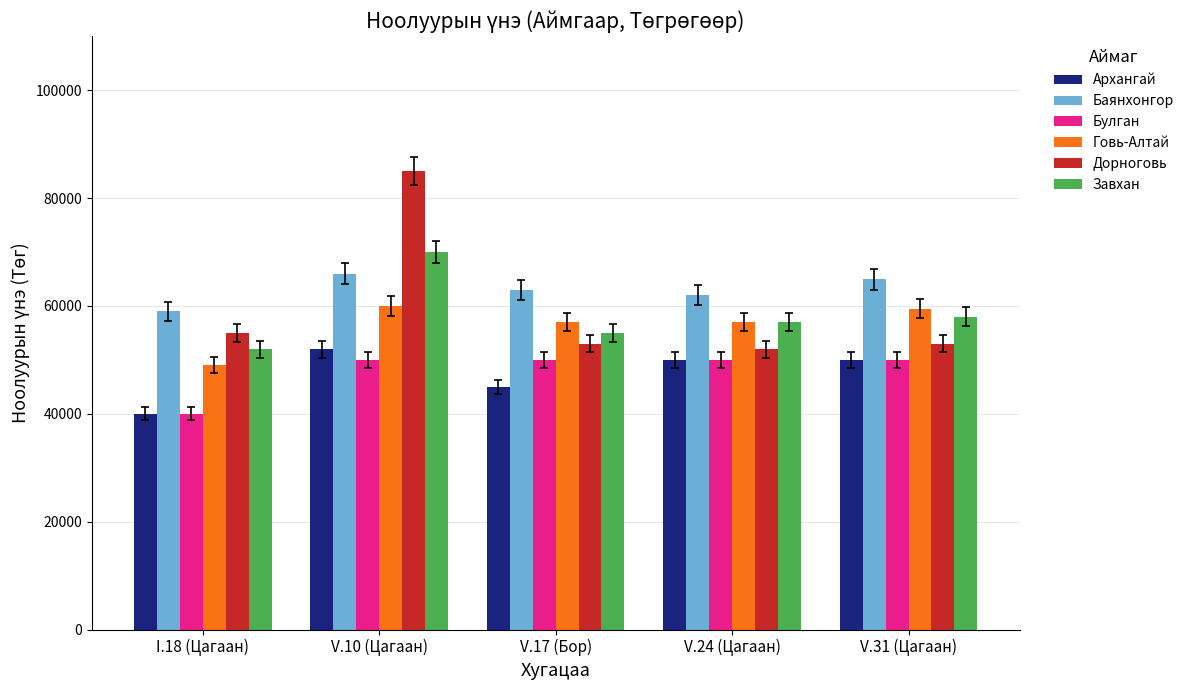

Which series has the widest spread of values?

Дорноговь